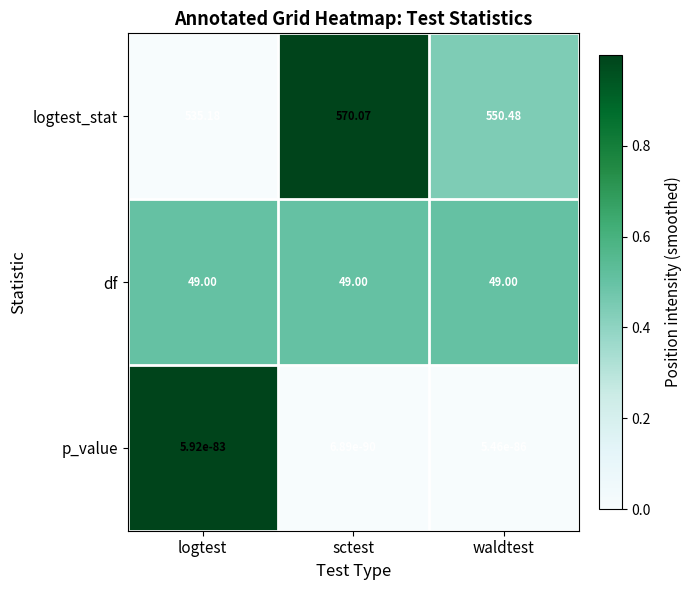

Which category has the highest value across all series?

sctest